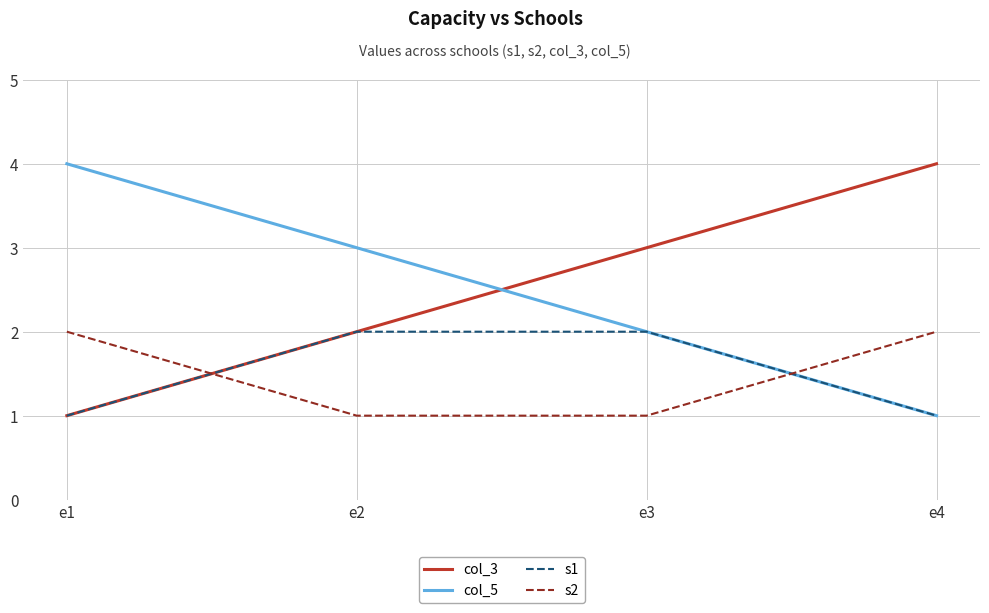

Is this an area chart (filled region under the line)?

No